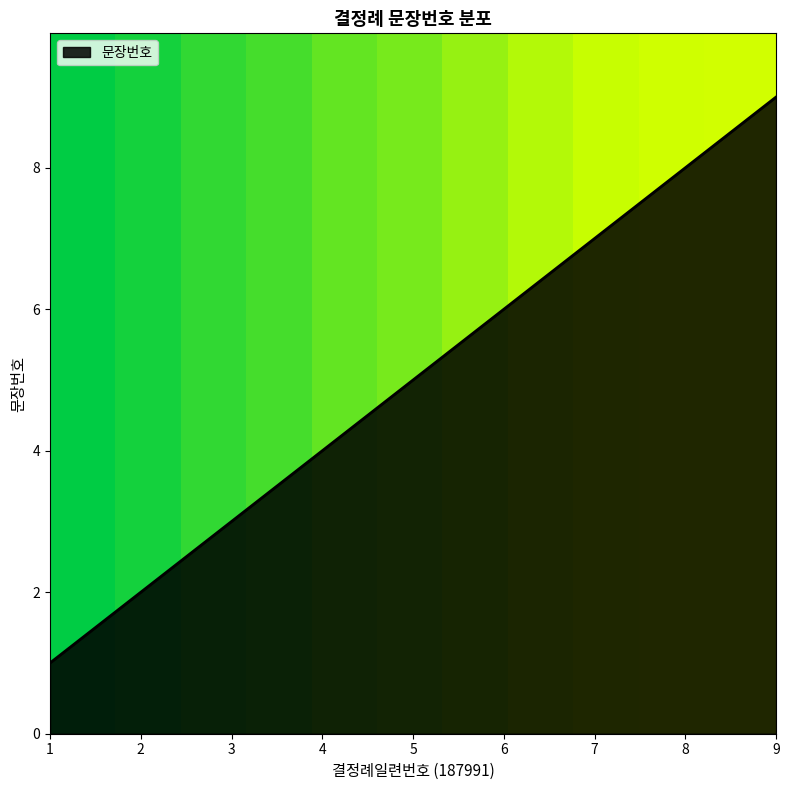

The value at 2 is 2. True or false?

True